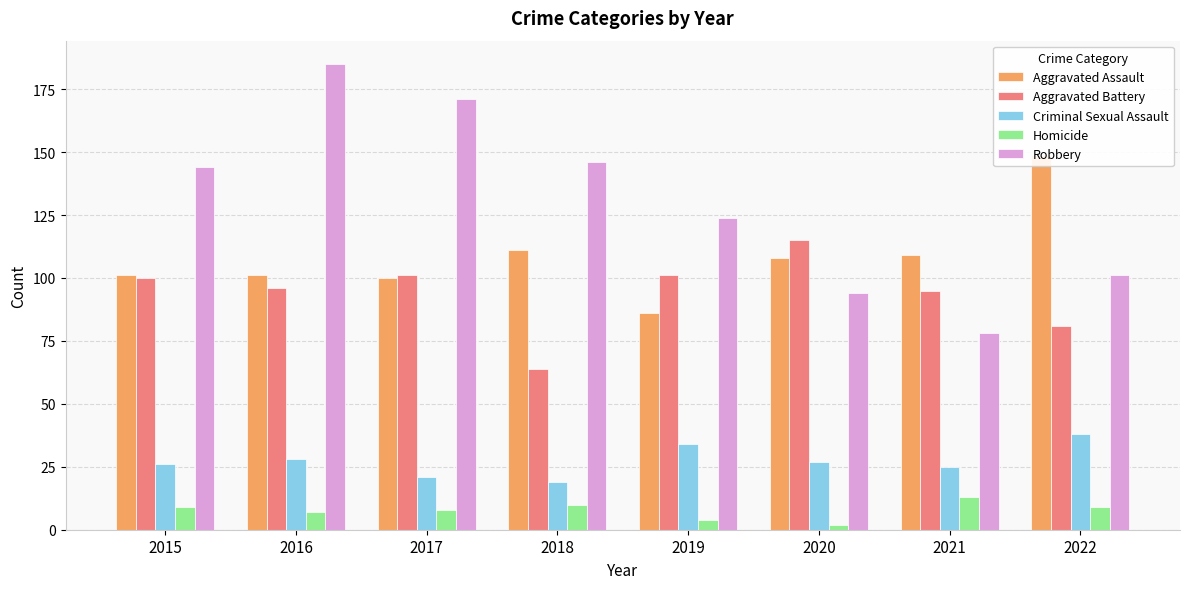

What is the difference between the maximum and minimum values in the Robbery series?

107